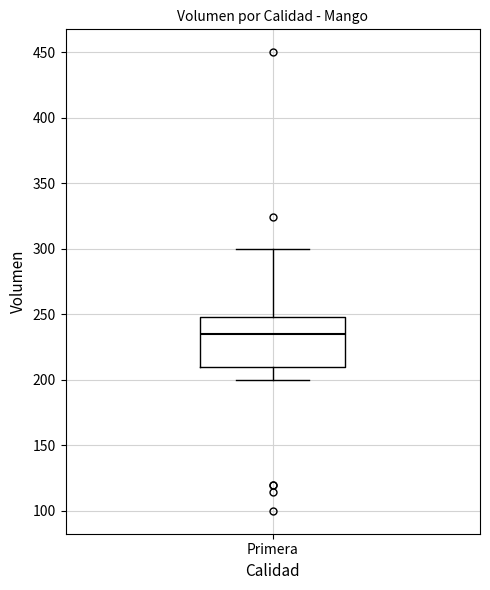

Read this box plot against the y-axis: the position of the median line, the range covered by the box, and the ends of both whiskers. The values are not printed on the chart, so give them approximately, as read against the axis.

median 235, box 210 to 250, whiskers 200 to 300